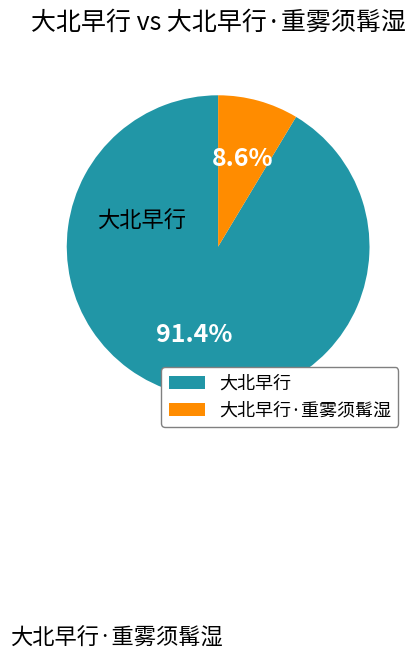

What is the smallest slice in the pie chart?

大北早行·重雾须髯湿